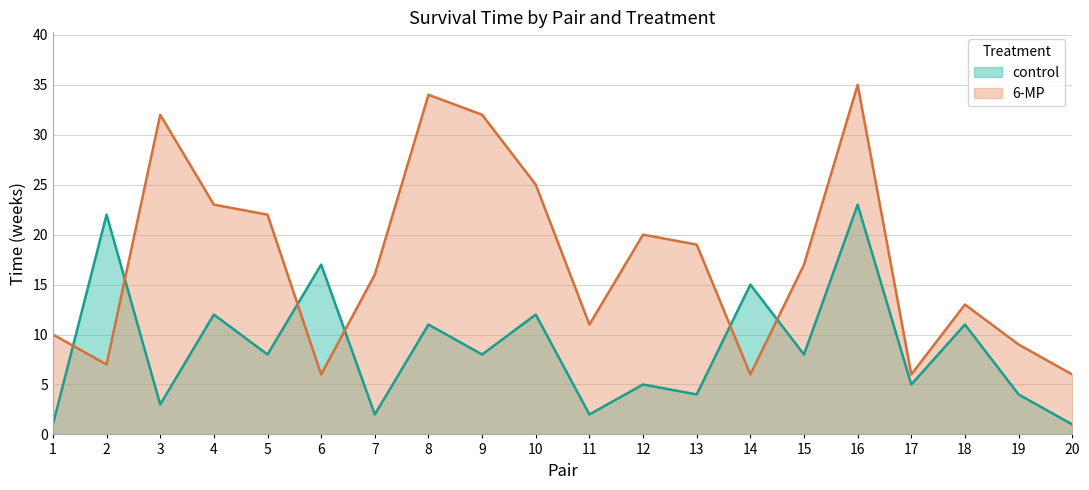

At how many categories does at least one series exceed 10?

16